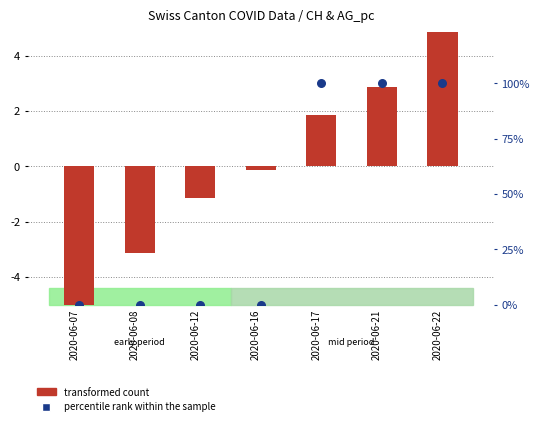

What are all the series names shown in the legend?

transformed count, percentile rank within the sample